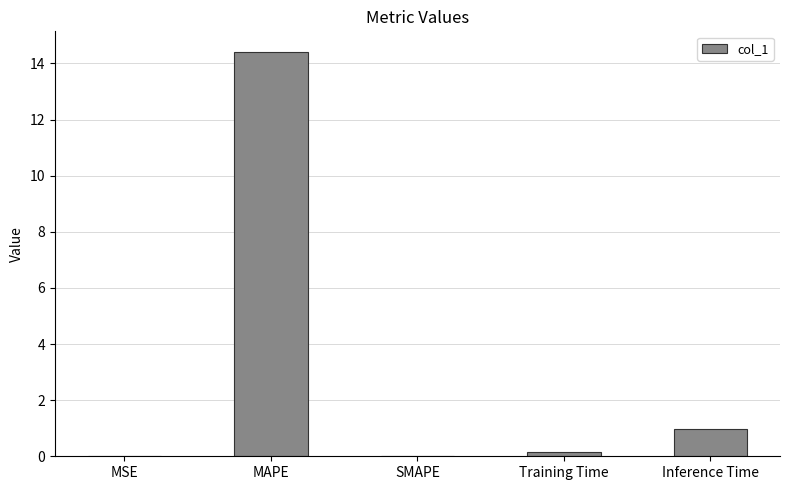

Are the bars grouped side by side (vs. stacked)?

No